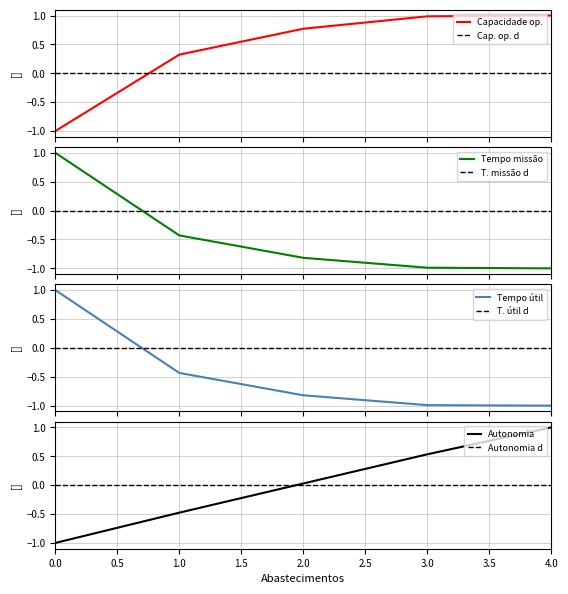

Reading left to right, transcribe all the data shown in this chart.

Capacidade operacional [ha/h]: -1.0	0.3	0.8	1.0	1.0
Tempo de missao [h]: 1.0	-0.4	-0.8	-1.0	-1.0
Tempo util [h]: 1.0	-0.4	-0.8	-1.0	-1.0
Tempo por voo [min]: -1.0	-0.5	0.0	0.5	1.0